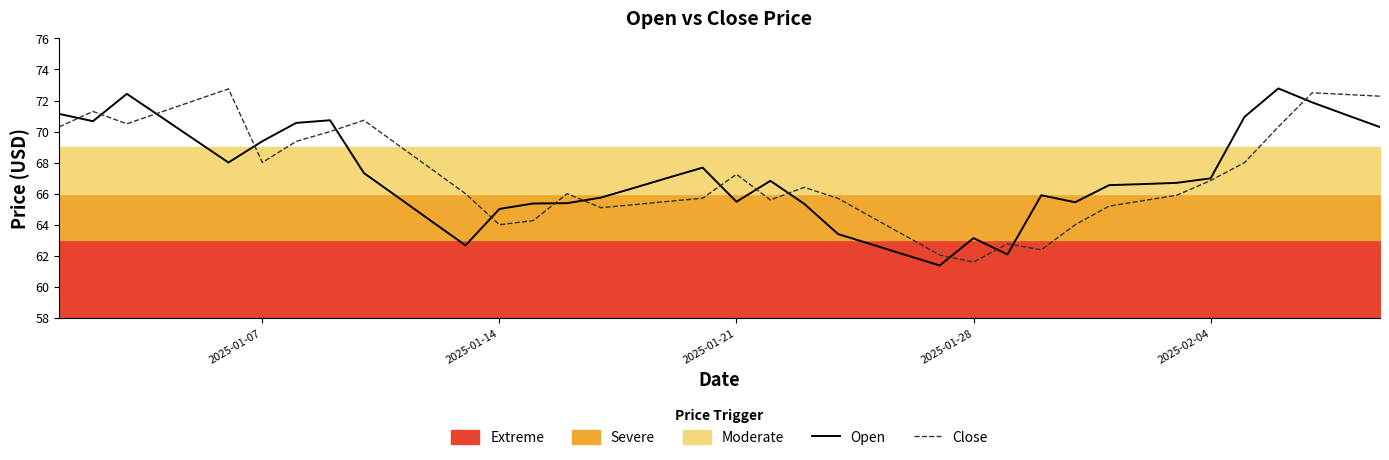

What is the minimum value for Open?

61.4